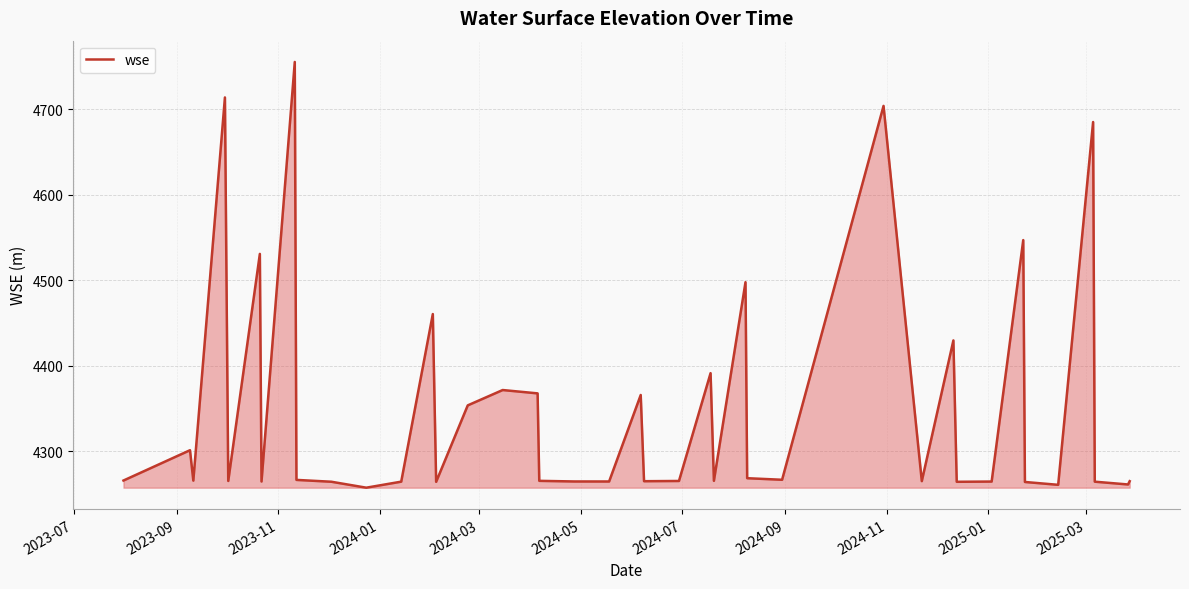

True or false: there are more than 1 points higher than both neighbors.

True